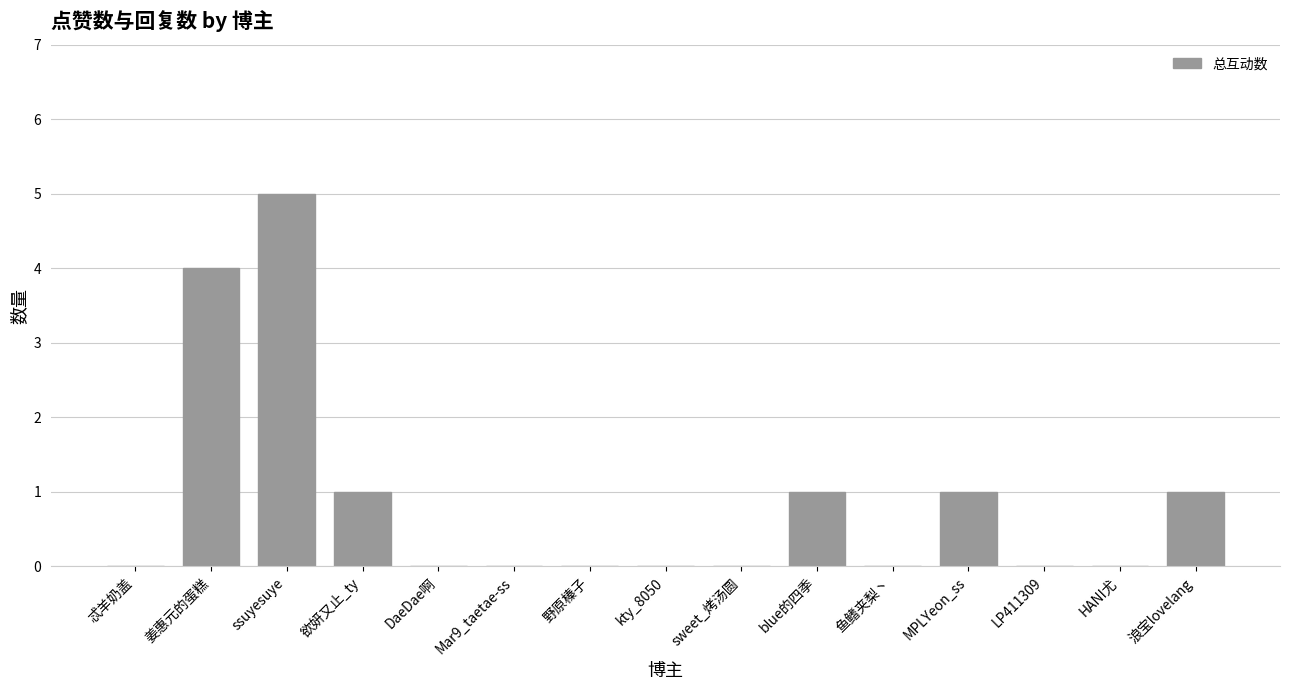

Are the bars horizontal?

No